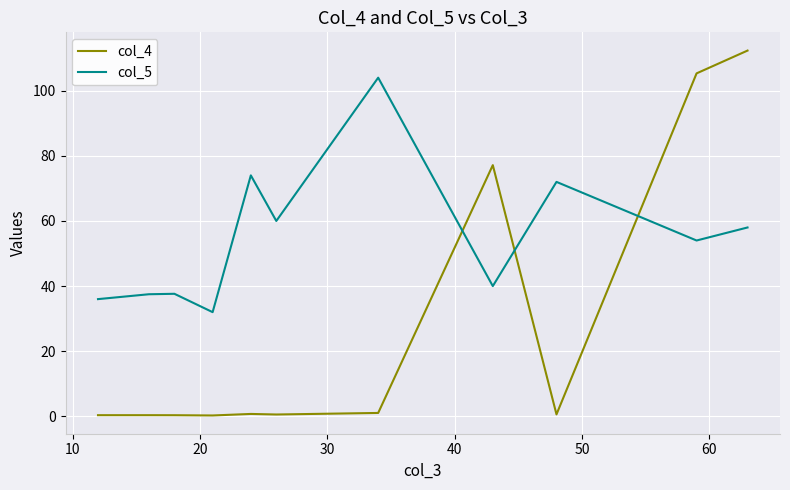

True or false: col_5 and col_4 cross at least once.

True